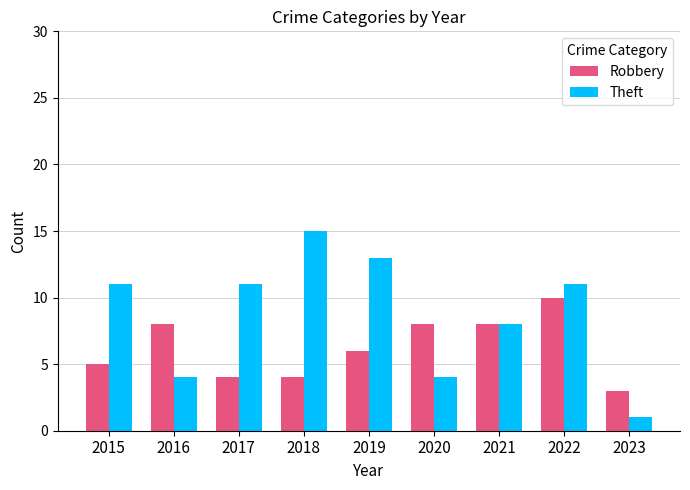

Rank the series by their maximum value, from highest to lowest.

Theft, Robbery